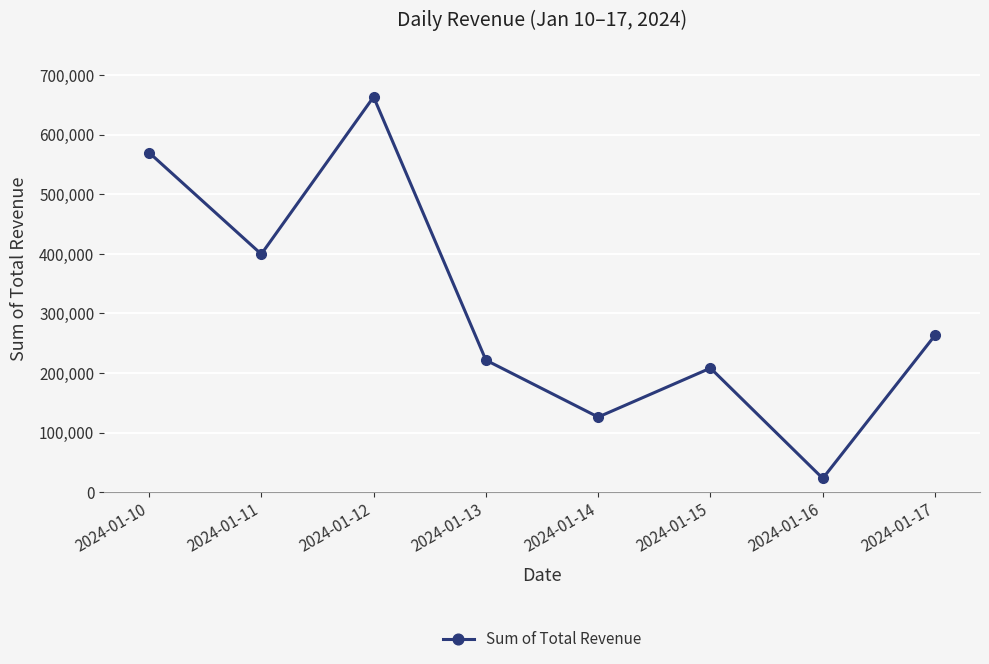

What is the sum of all values?

2475585